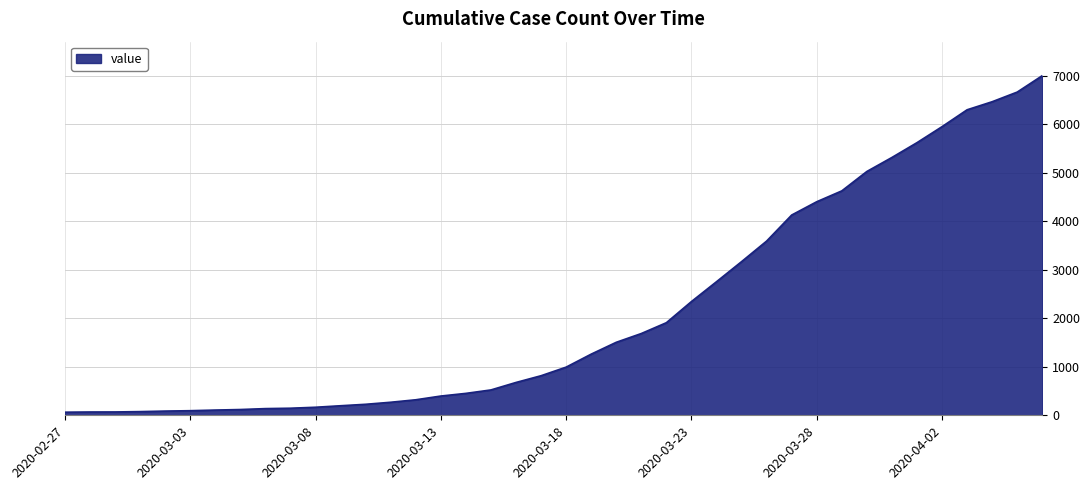

What is the maximum value shown in the chart?

7003